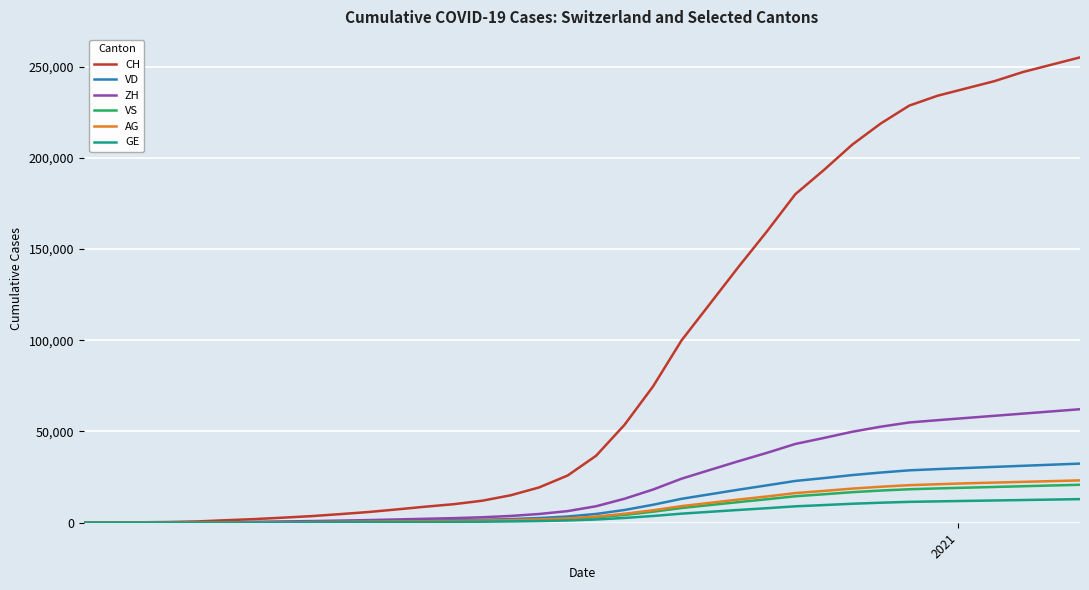

Which series has the largest range (max minus min)?

CH